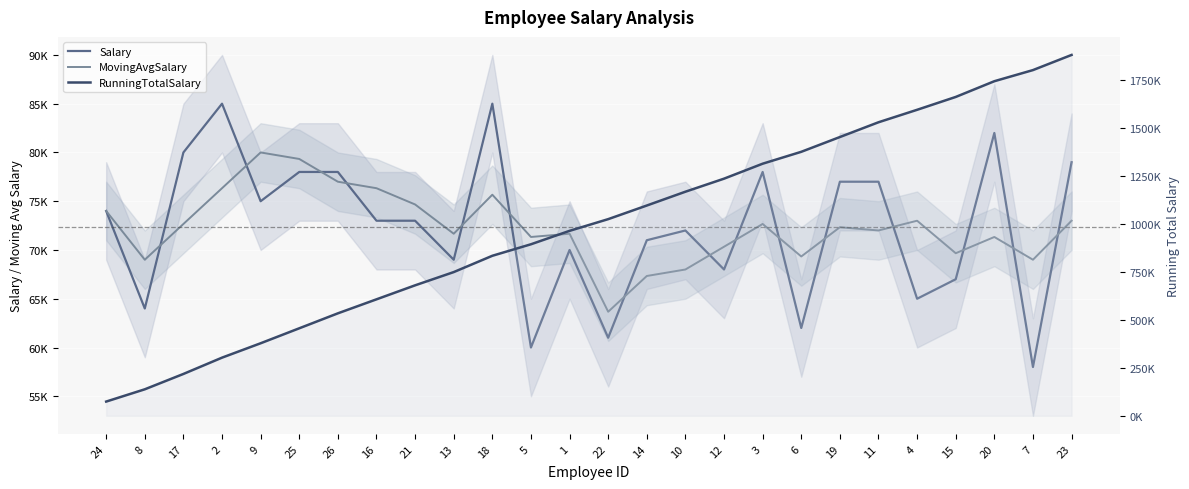

Where does the Salary series first go above 73000?

24